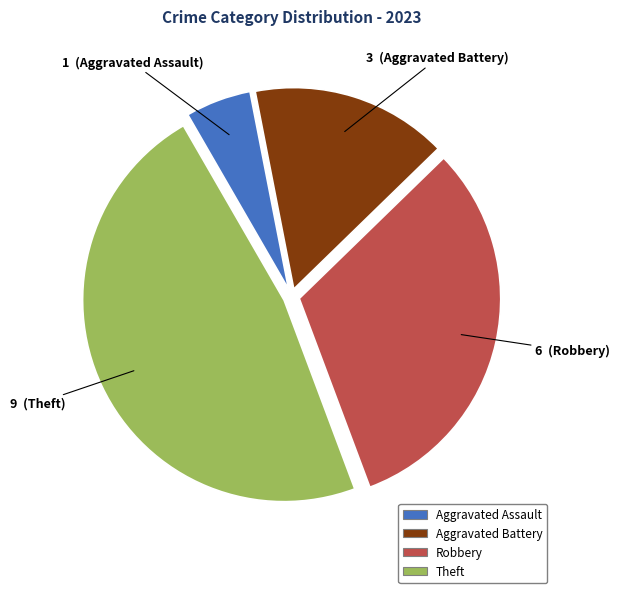

Count the number of slices in the pie.

4